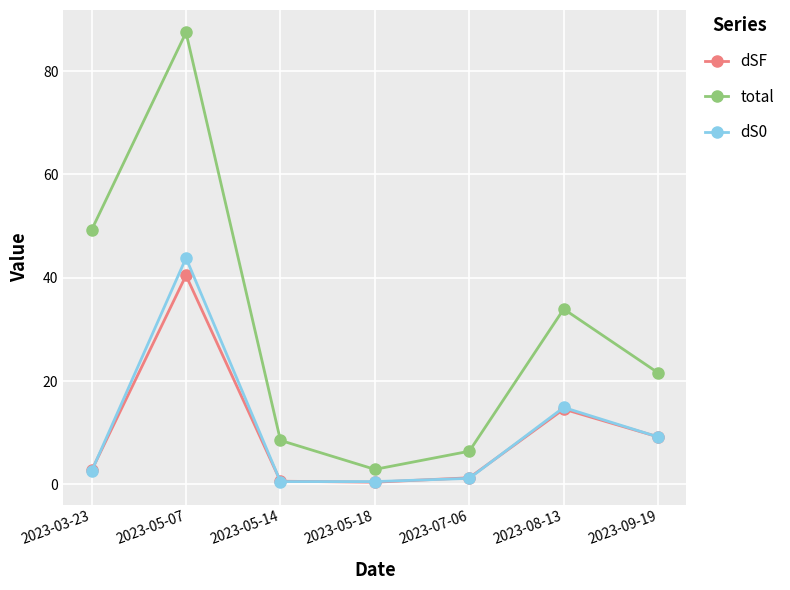

True or false: total has more than 2 interior local peaks.

False